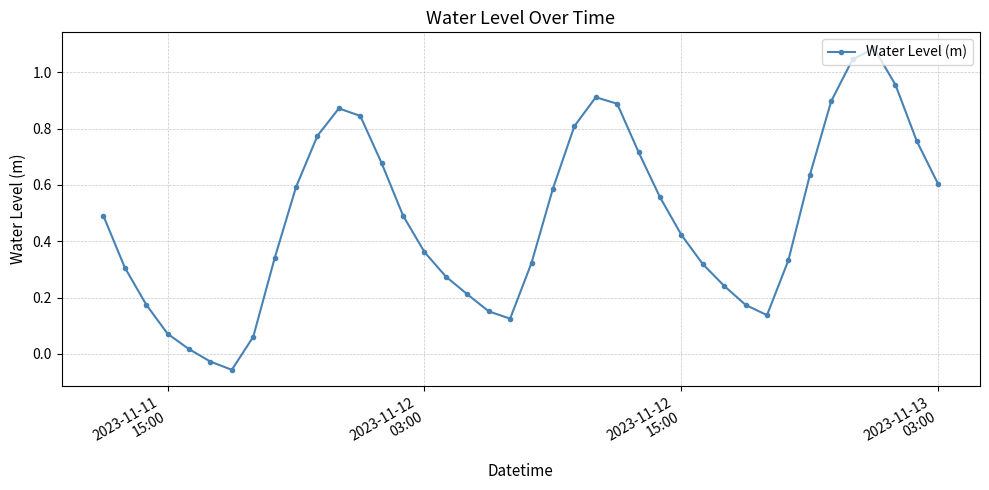

What is the average value?

0.5